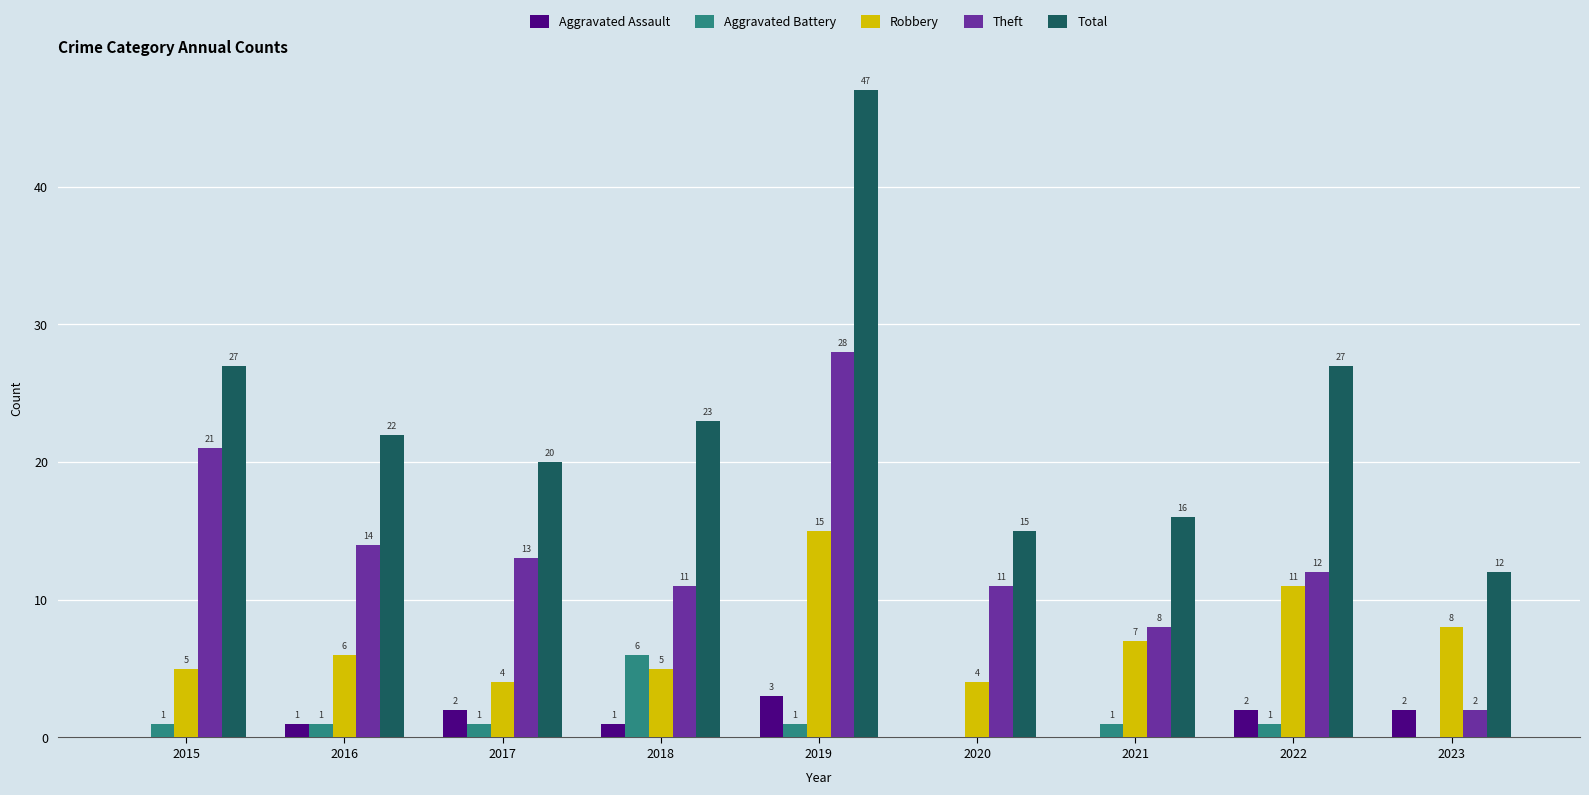

Between 2021 and 2022, which series saw the biggest shift?

Total